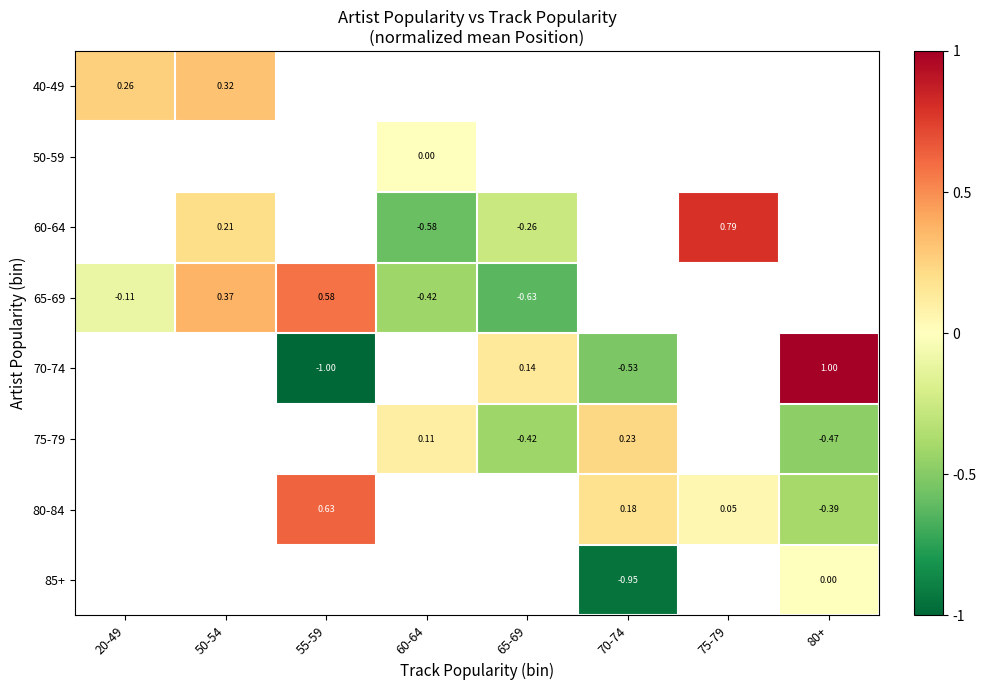

At which category does the chart reach its minimum across all series?

55-59